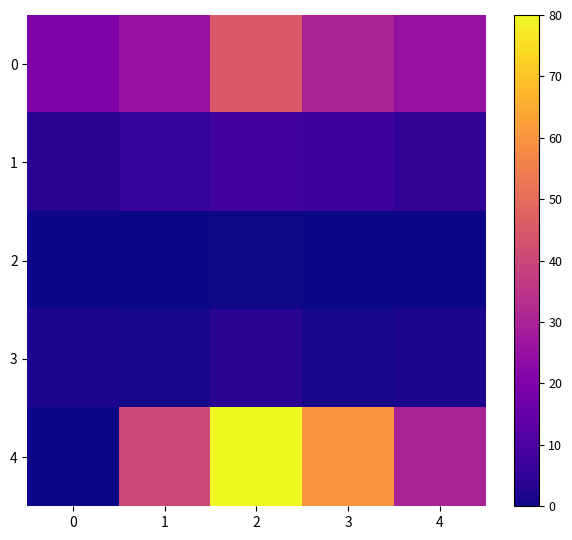

Reading left to right, what are all the values shown in this chart?

0: 0=20.0	1=25.0	2=45.0	3=30.0	4=25.0
1: 0=4.0	1=6.0	2=8.0	3=7.0	4=5.0
2: 0=0.0	1=0.0	2=0.5	3=0.0	4=0.0
3: 0=2.0	1=1.0	2=4.0	3=1.0	4=2.0
4: 0=0.0	1=40.0	2=80.0	3=60.0	4=30.0